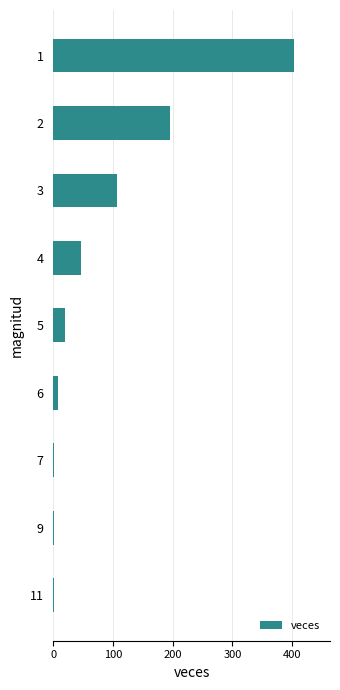

Is it true that the value at 1 is 403?

True